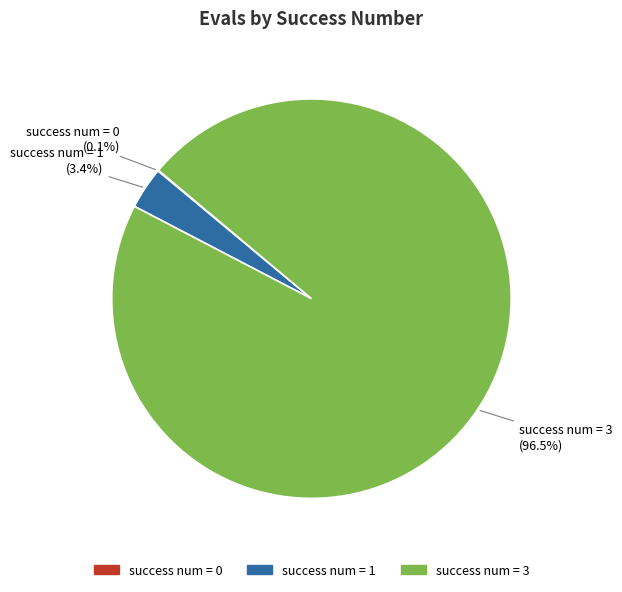

Is there any slice that represents more than half of the pie?

Yes